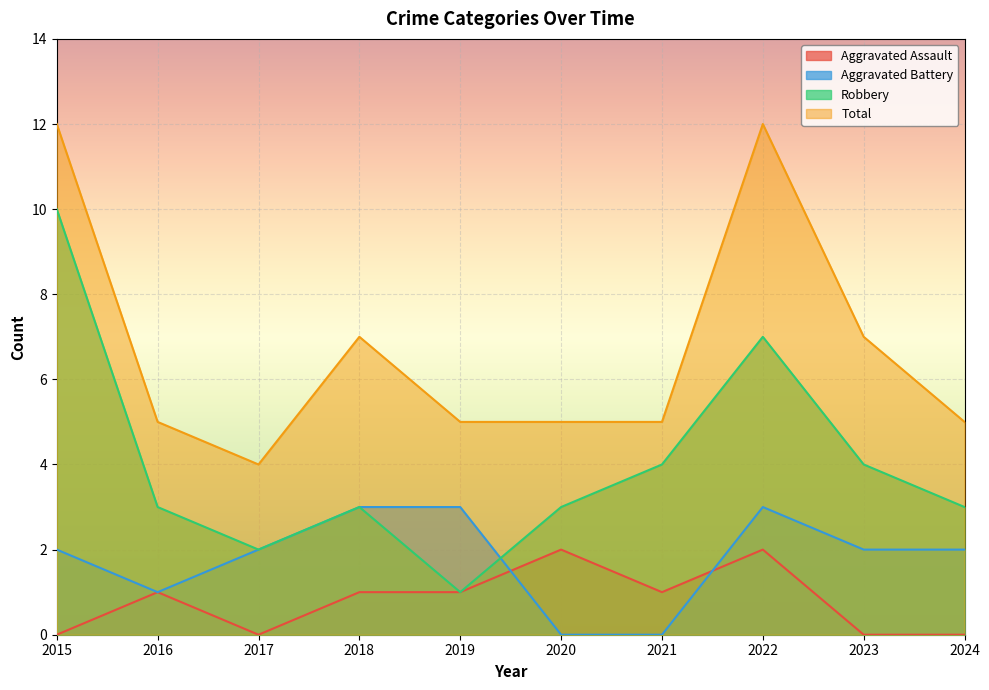

Is it true that Aggravated Assault equals 1 at 2019?

True